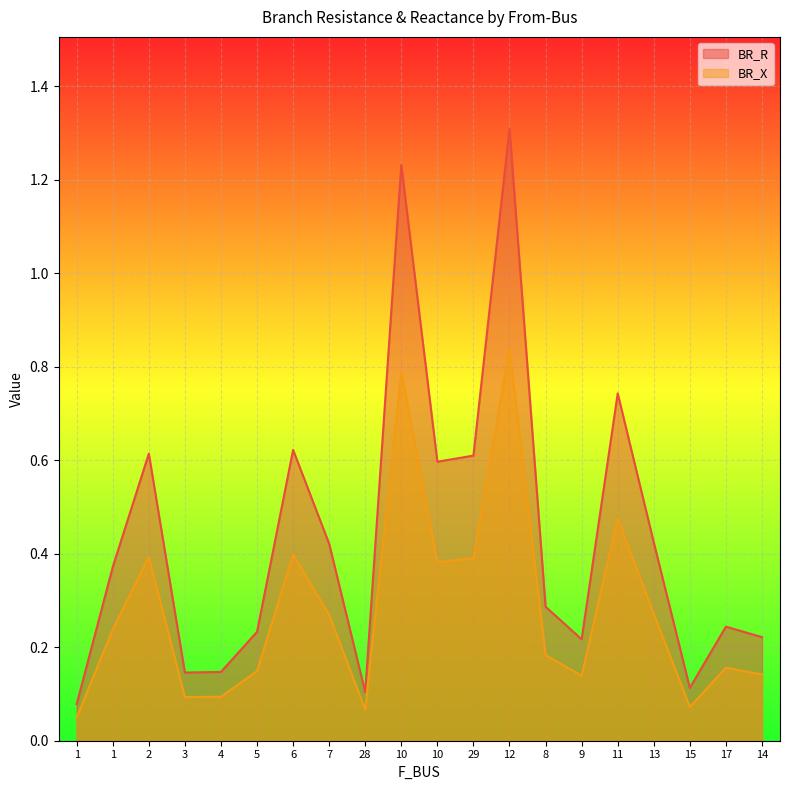

What is the greatest value displayed?

1.3